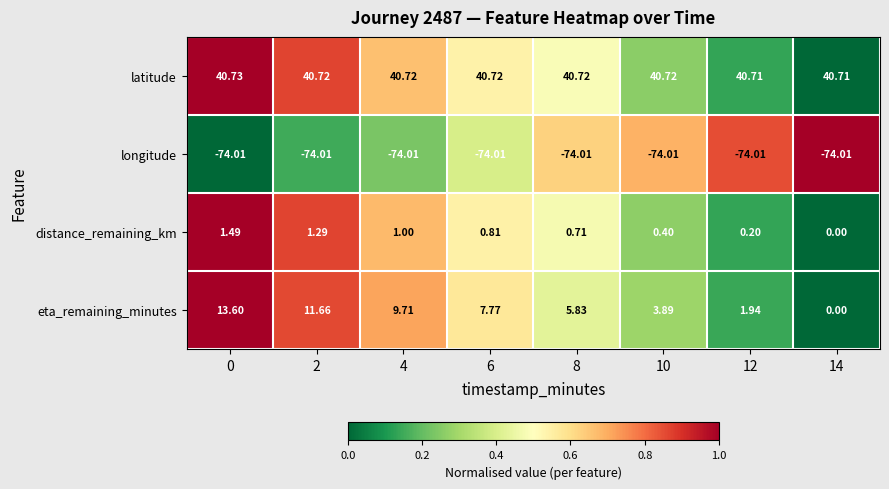

Which series has the largest total across all categories?

latitude